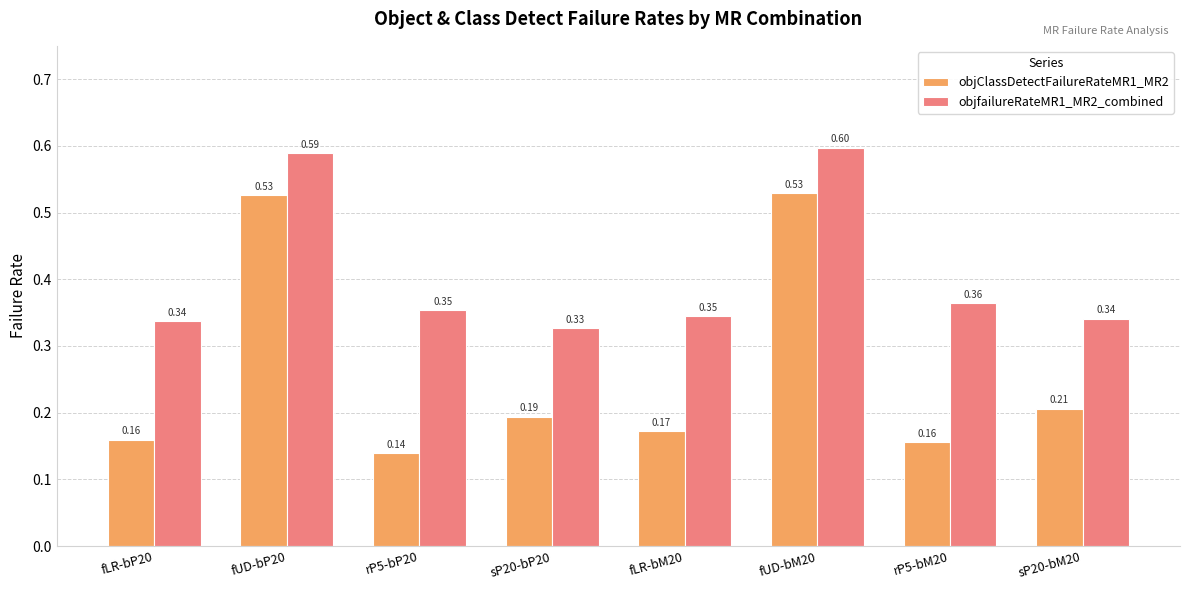

What is the sum of all objfailureRateMR1_MR2_combined values?

3.3